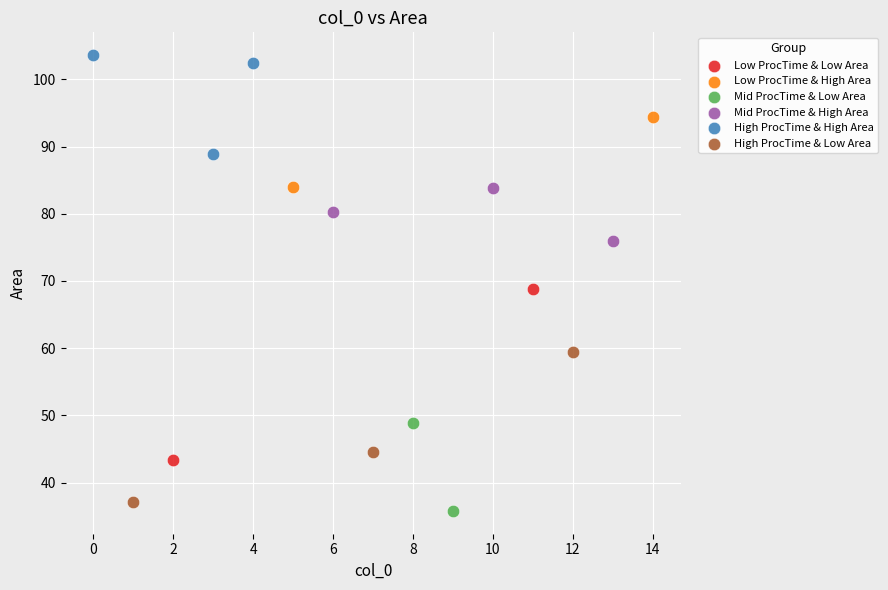

Which series reaches the minimum Y coordinate?

Mid ProcTime & Low Area